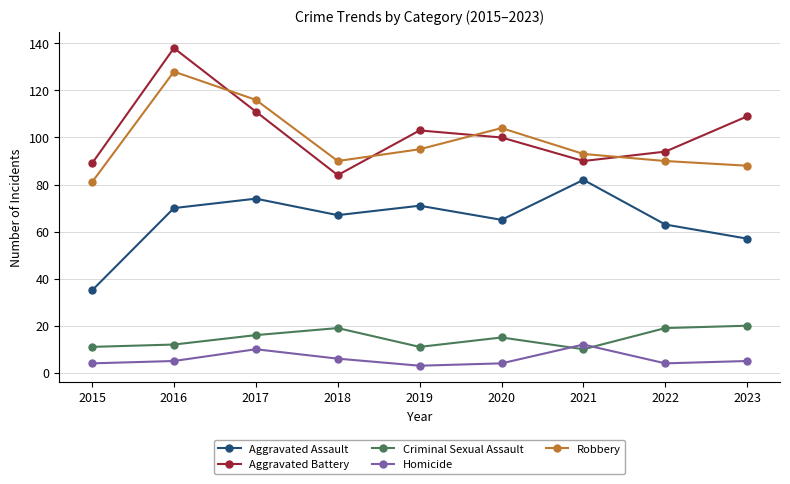

The value of Homicide at 2022 is 4. True or false?

True